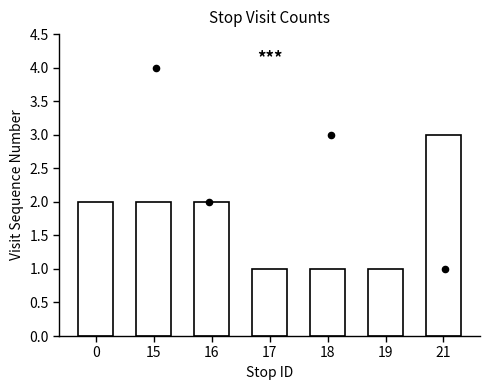

Which has a higher value, 16 or 19?

16